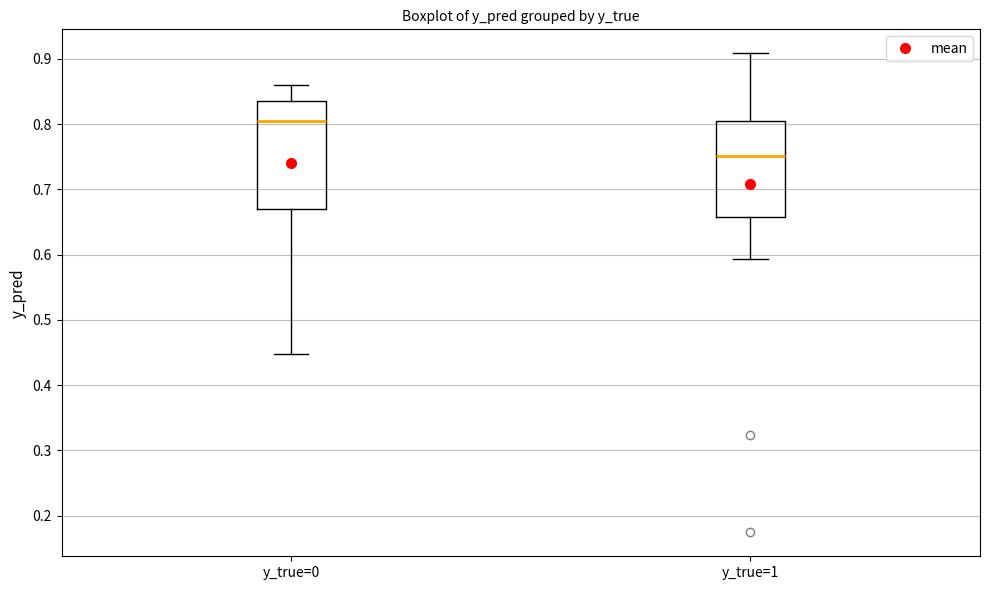

Which box has the lowest median line?

y_true=1